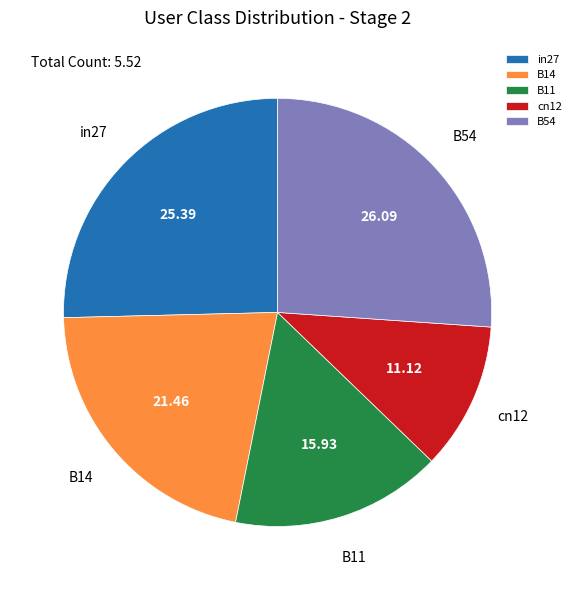

Is it true that B14 is 21% of the pie?

True